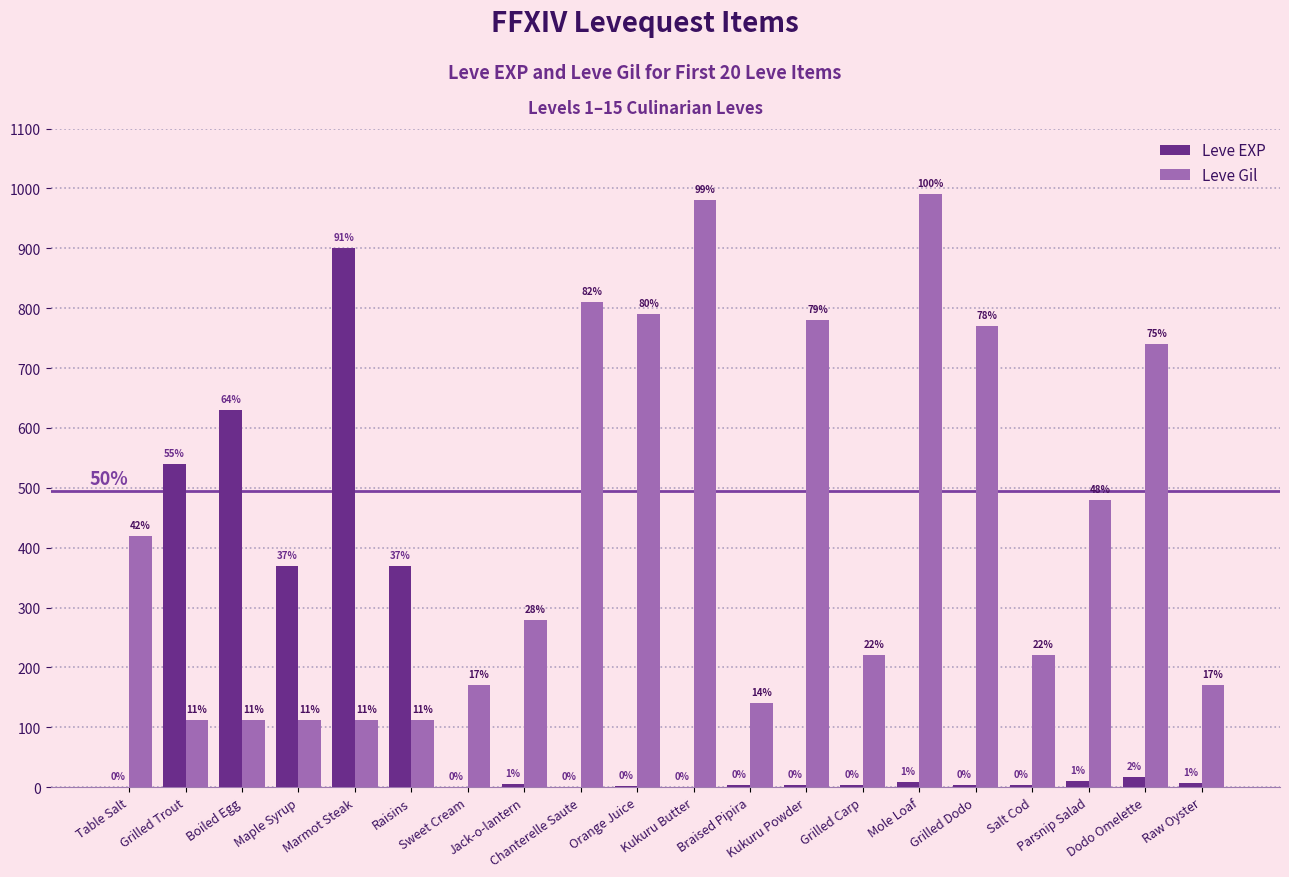

Are the bars horizontal?

No